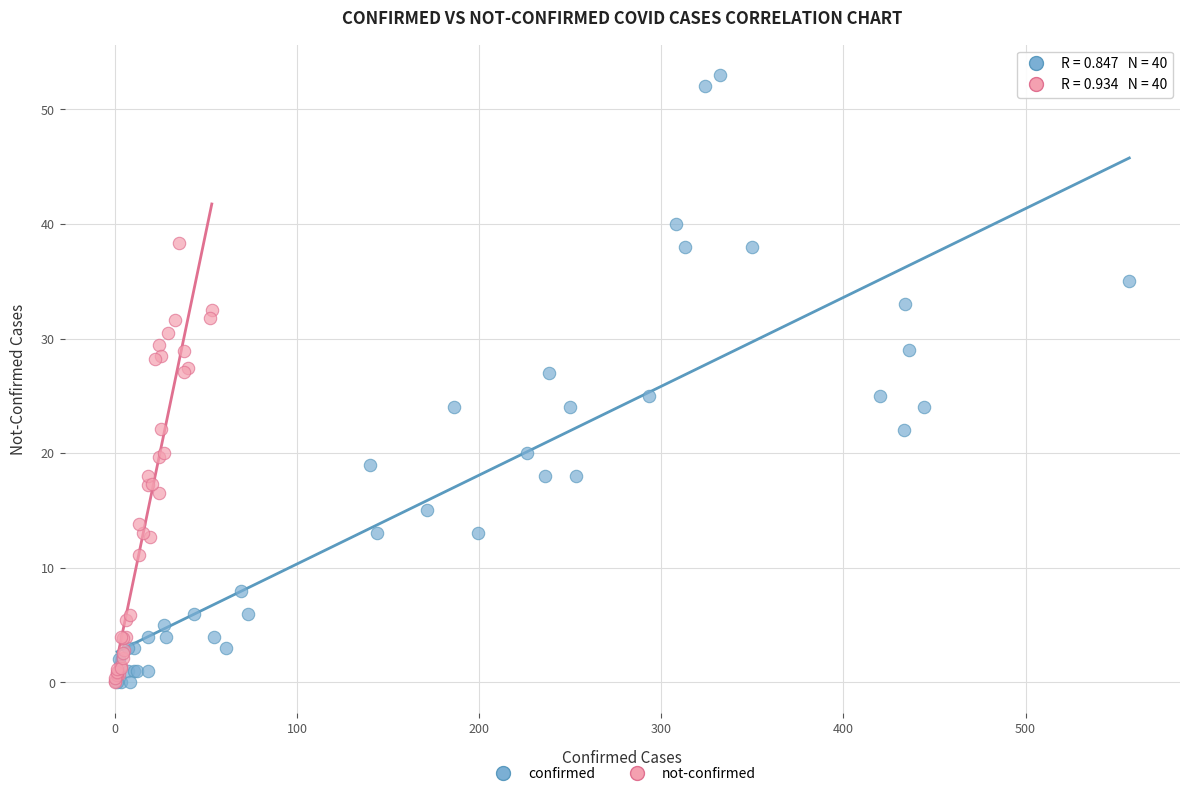

What are all the series names shown in the legend?

confirmed, not-confirmed